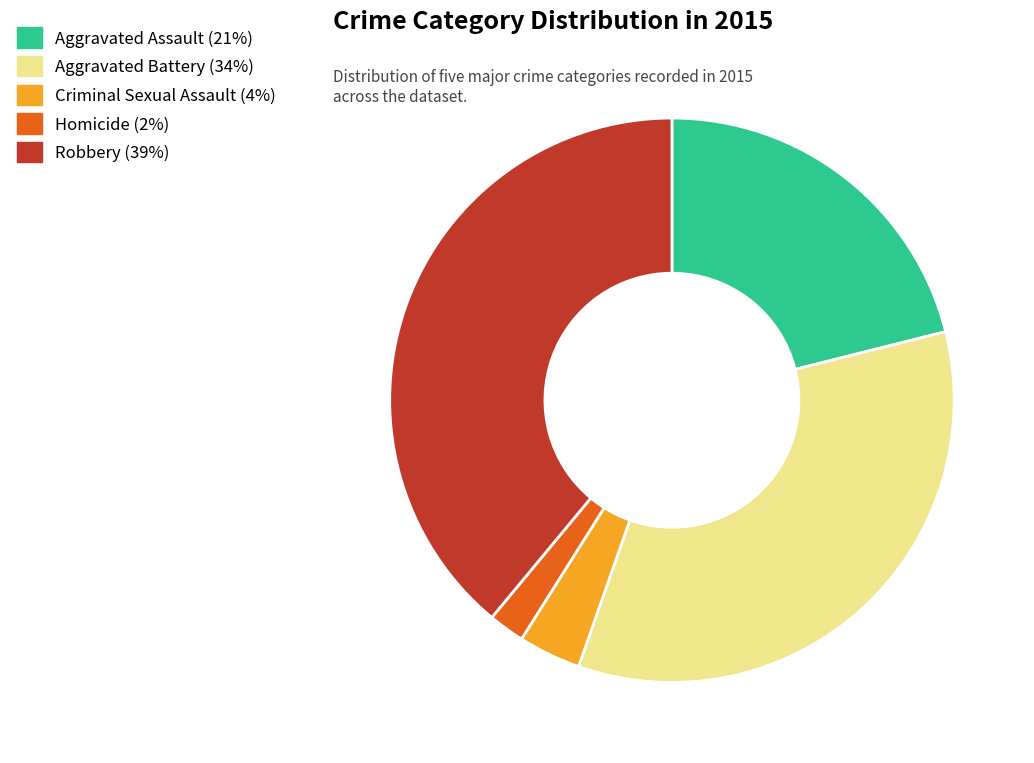

True or false: Aggravated Assault accounts for 15% of the total.

False